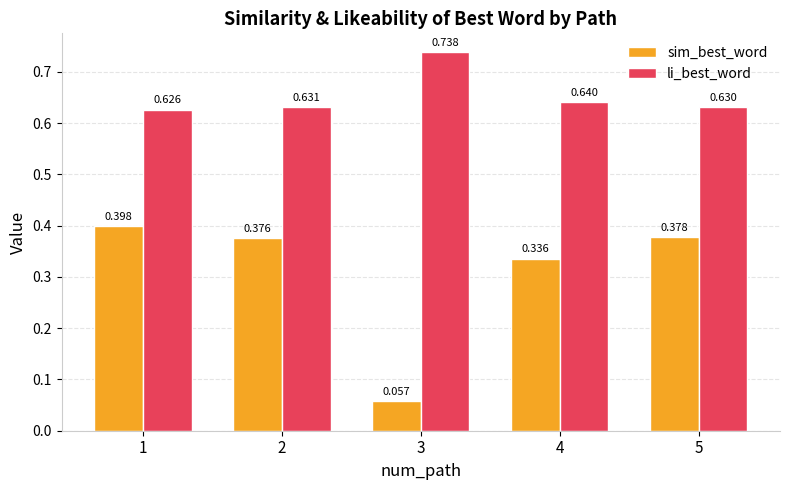

Which series has the largest total across all categories?

li_best_word